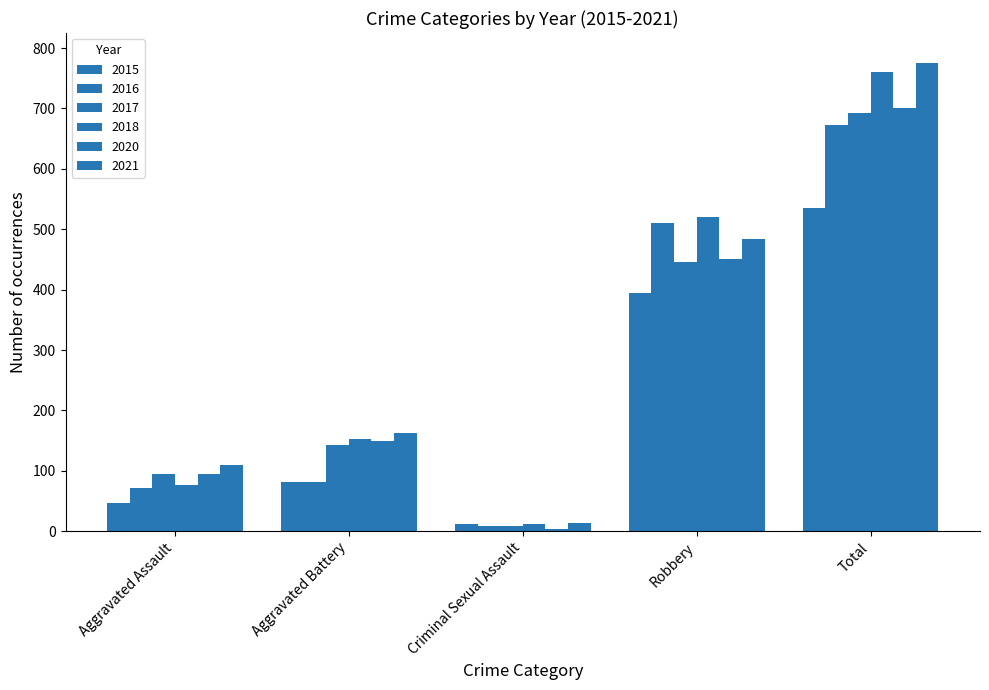

How many groups of bars are there?

5